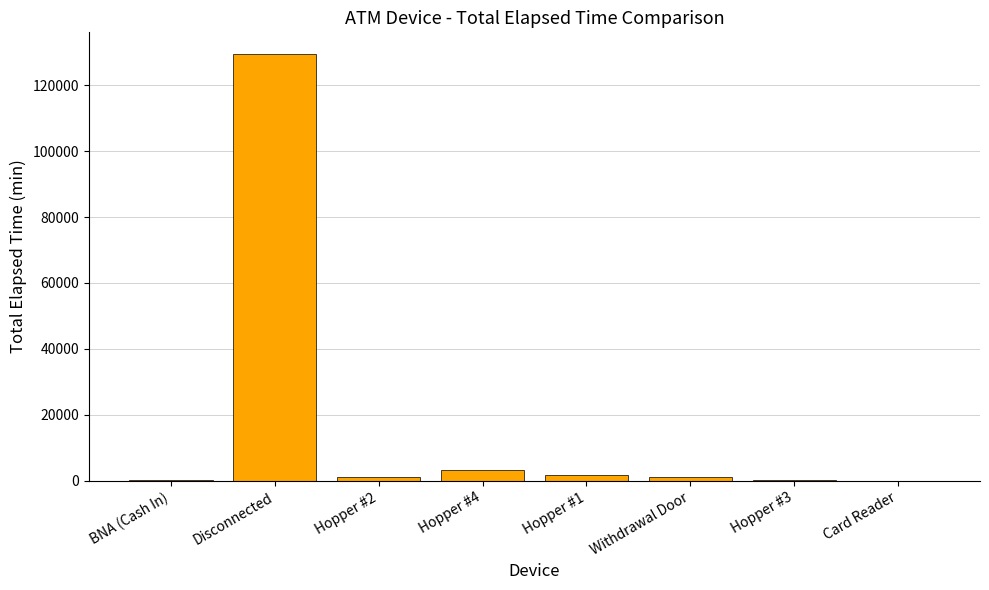

Which label corresponds to the largest value in the chart?

Disconnected